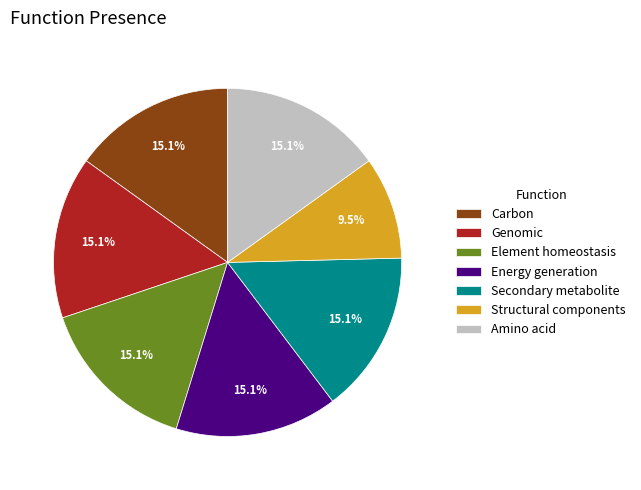

To the nearest percent, what portion does Amino acid represent?

15%